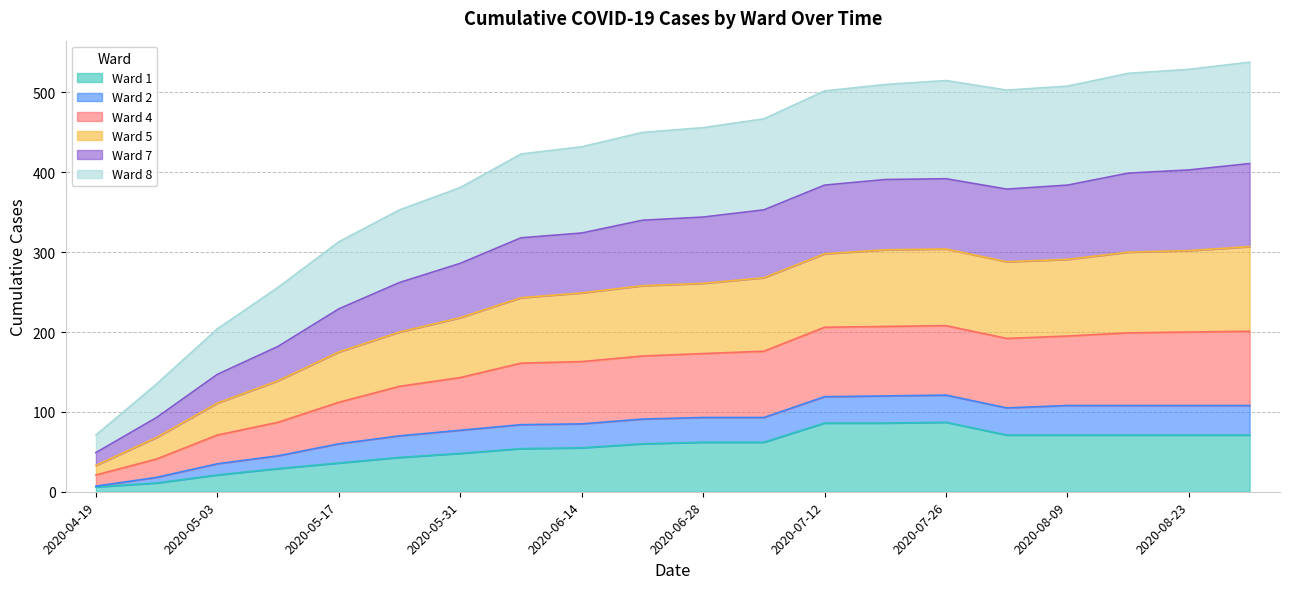

What is the total value across all series at 2020-05-31?

381